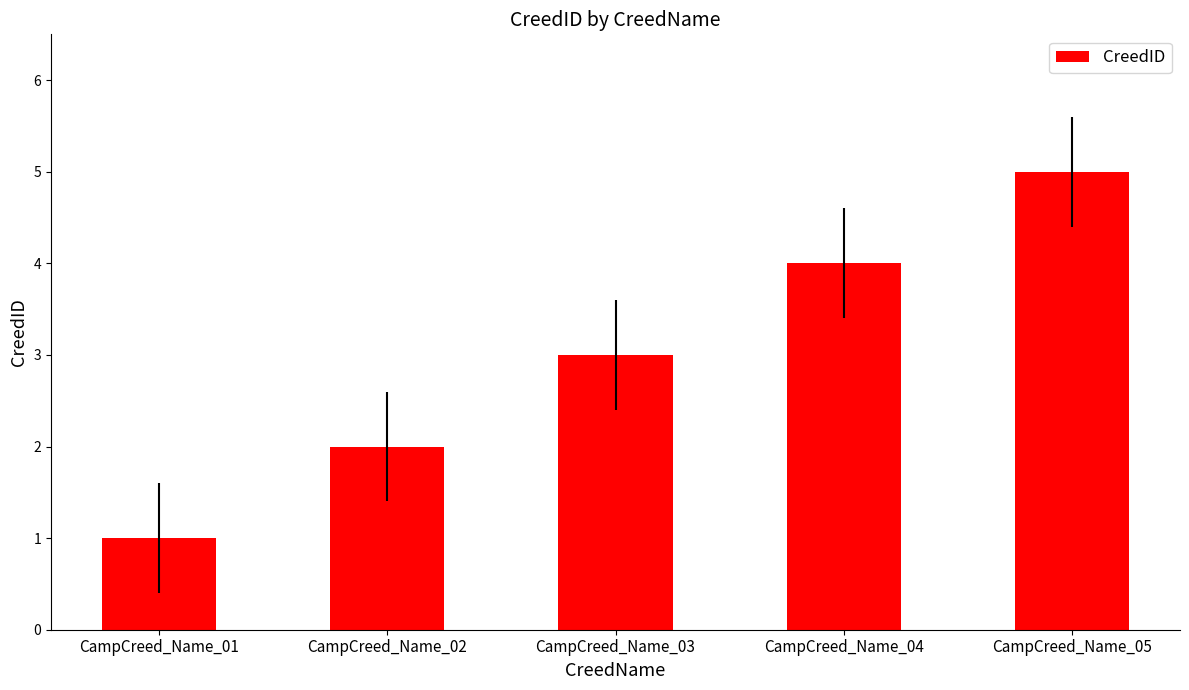

What is the ratio of the value at CampCreed_Name_04 to the value at CampCreed_Name_03?

1.3